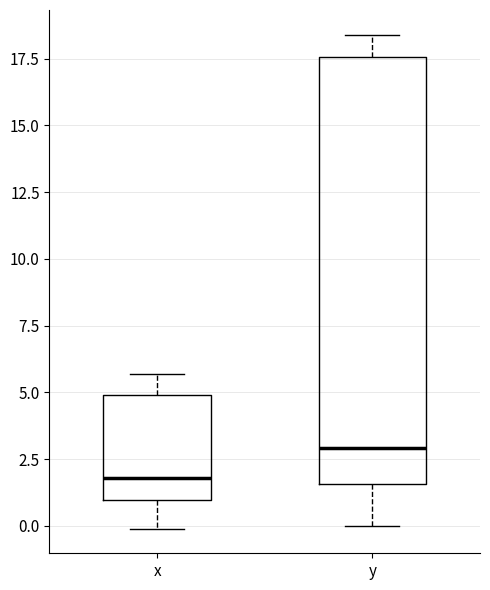

Where is the upper edge of the box for y on the y-axis? The values are not printed on the chart, so give them approximately, as read against the axis.

17.5